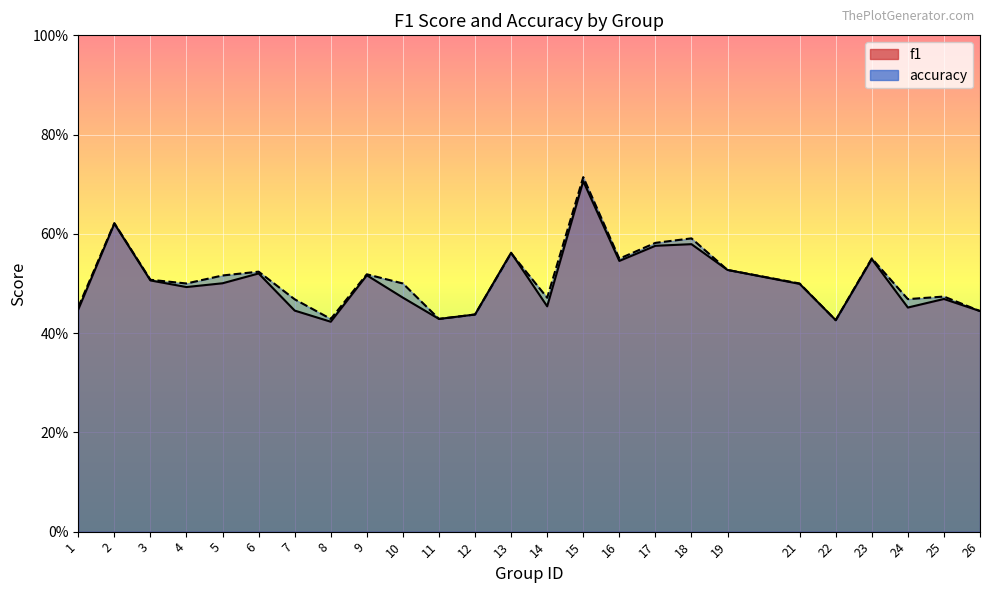

What are all the series names shown in the legend?

f1, accuracy